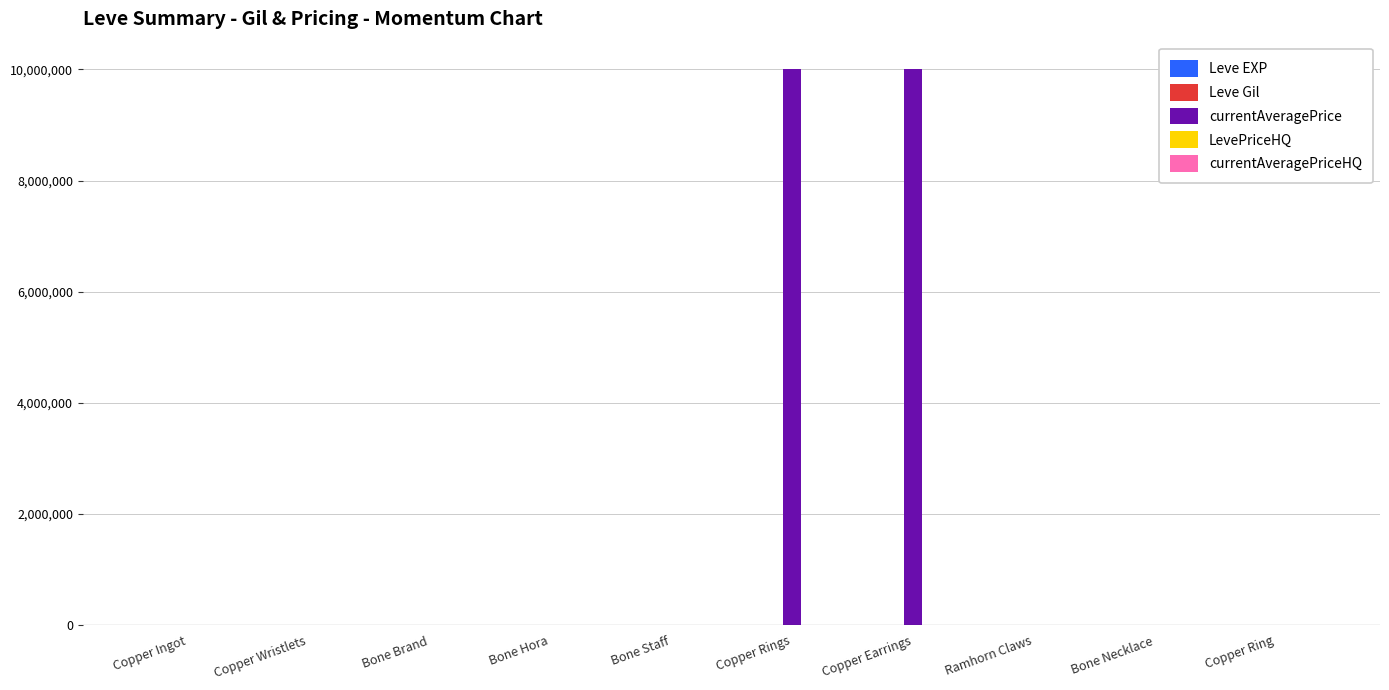

True or false: currentAveragePrice has a value of 6666.7 at Bone Hora.

True